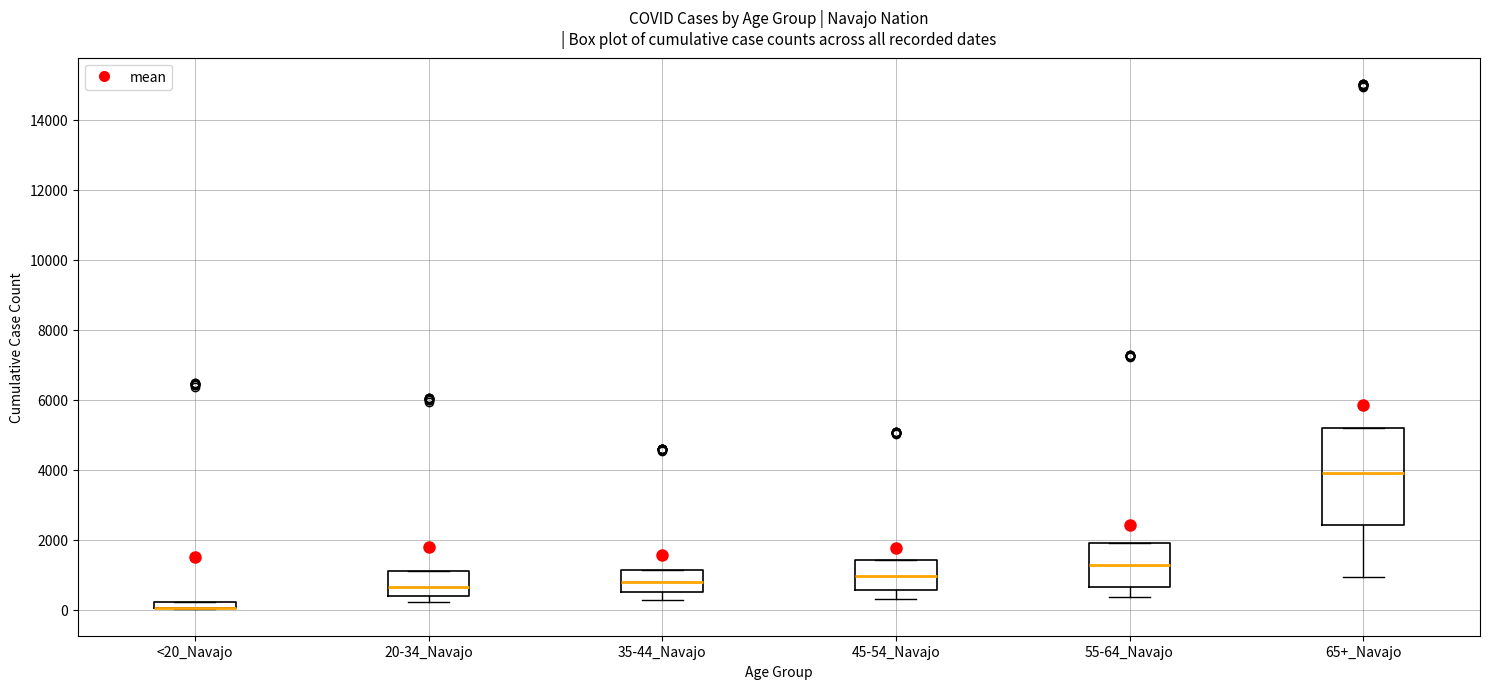

Where is the upper edge of the box for 20-34_Navajo on the y-axis? The values are not printed on the chart, so give them approximately, as read against the axis.

1200